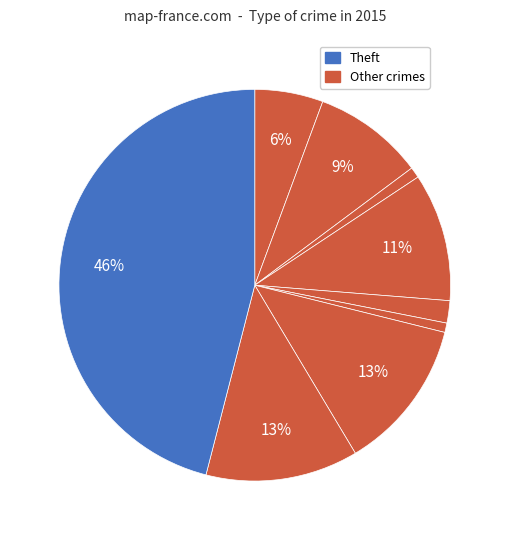

How many segments does this pie chart have?

9